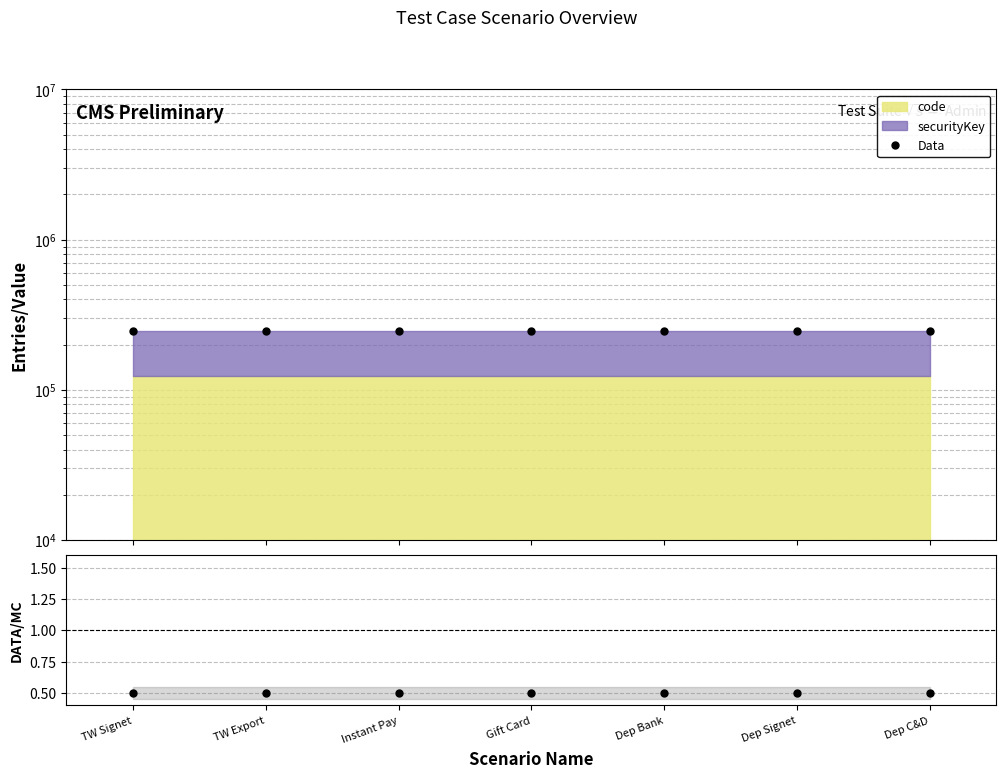

What is the smallest value displayed?

0.5